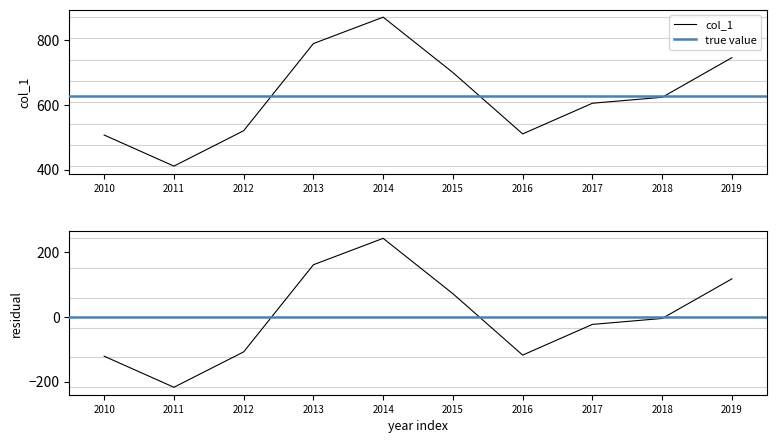

At which label is col_1 closest to 641?

2018